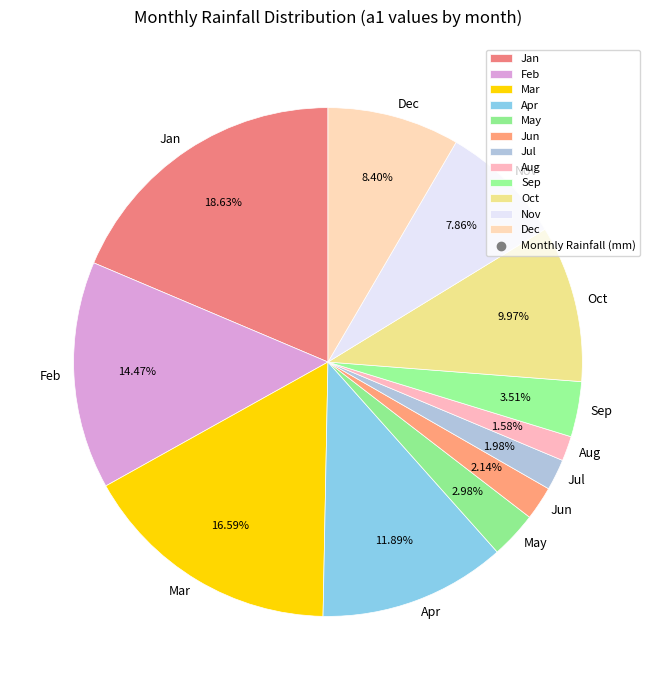

Approximately how many times larger is the value at Feb compared to Jan?

0.8